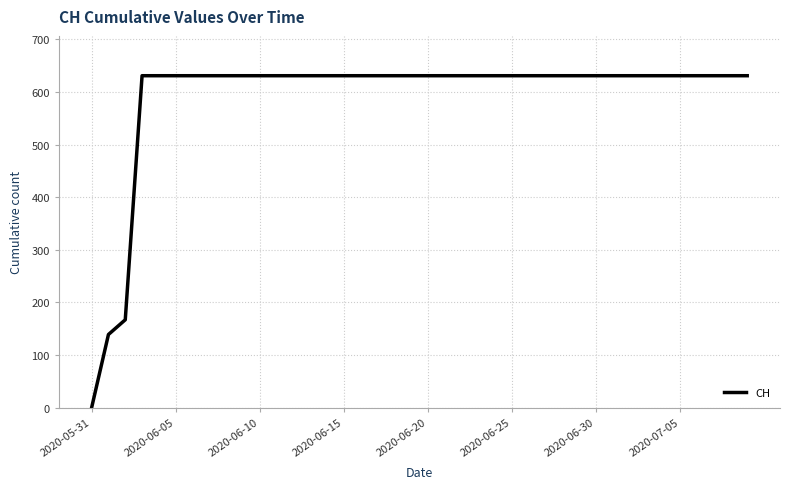

What is the maximum value shown in the chart?

631